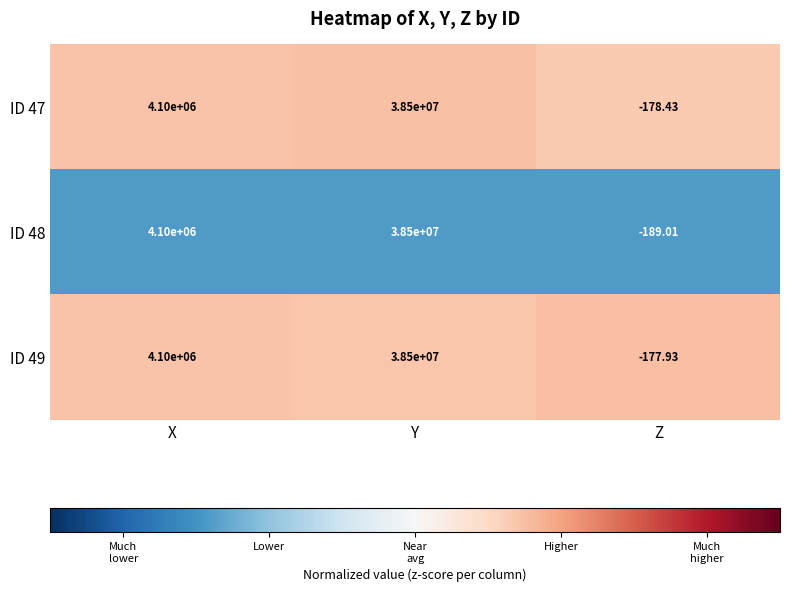

At which category is the sum across all series the highest?

Y